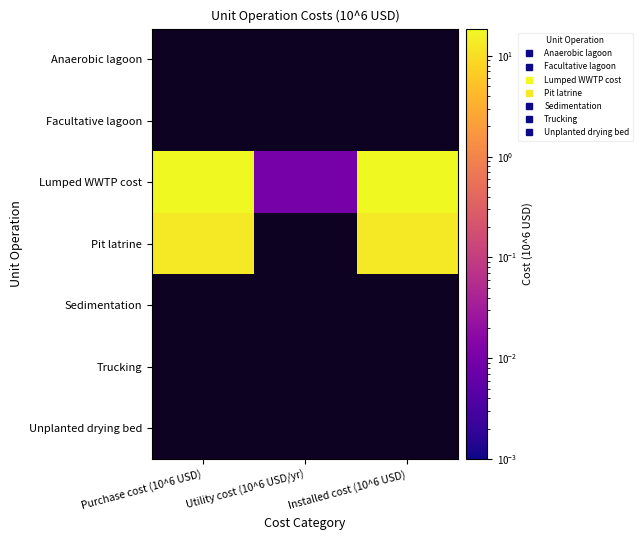

Which series has the largest range (max minus min)?

Lumped WWTP cost